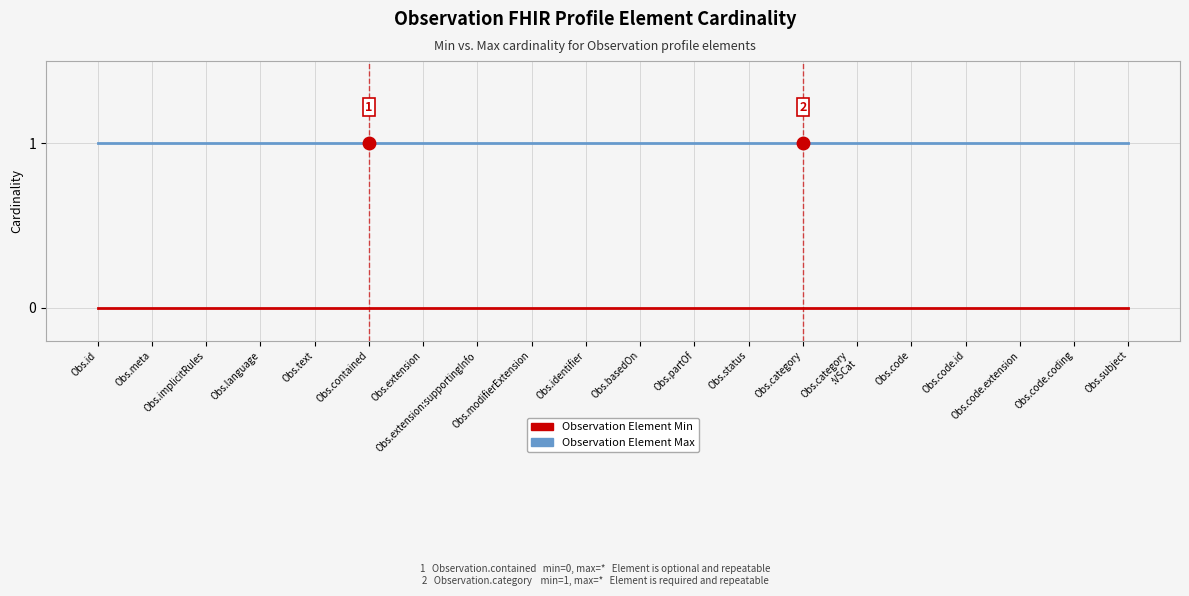

List the series in order of their peak value, lowest first.

Observation Element Min, Observation Element Max